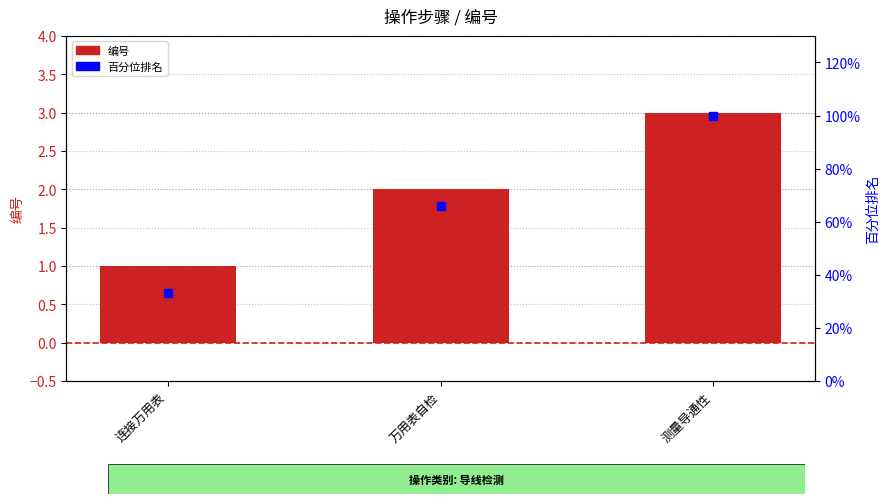

What are all the series names shown in the legend?

编号, 百分位排名